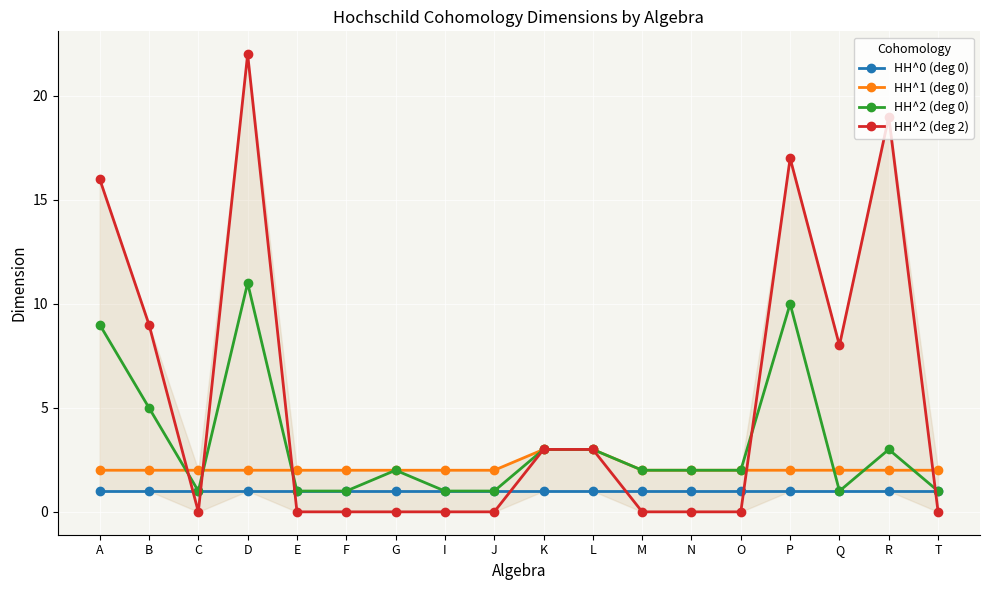

Reading left to right, transcribe all the data shown in this chart.

HH^0 (deg 0): A=1	B=1	C=1	D=1	E=1	F=1	G=1	I=1	J=1	K=1	L=1	M=1	N=1	O=1	P=1	Q=1	R=1	T=1
HH^1 (deg 0): A=2	B=2	C=2	D=2	E=2	F=2	G=2	I=2	J=2	K=3	L=3	M=2	N=2	O=2	P=2	Q=2	R=2	T=2
HH^2 (deg 0): A=9	B=5	C=1	D=11	E=1	F=1	G=2	I=1	J=1	K=3	L=3	M=2	N=2	O=2	P=10	Q=1	R=3	T=1
HH^2 (deg 2): A=16	B=9	C=0	D=22	E=0	F=0	G=0	I=0	J=0	K=3	L=3	M=0	N=0	O=0	P=17	Q=8	R=19	T=0